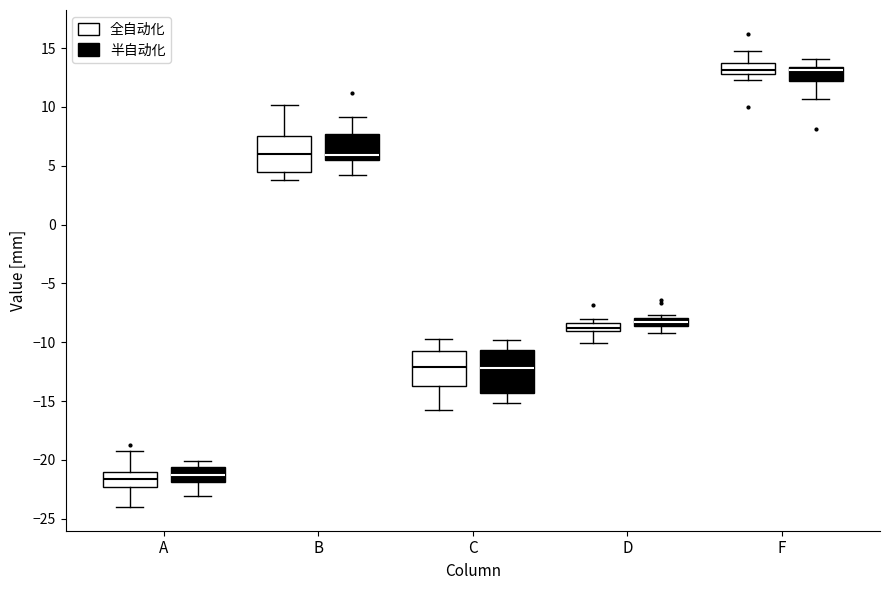

Where is the lower edge of the box for F (半自动化) on the y-axis? The values are not printed on the chart, so give them approximately, as read against the axis.

12.0